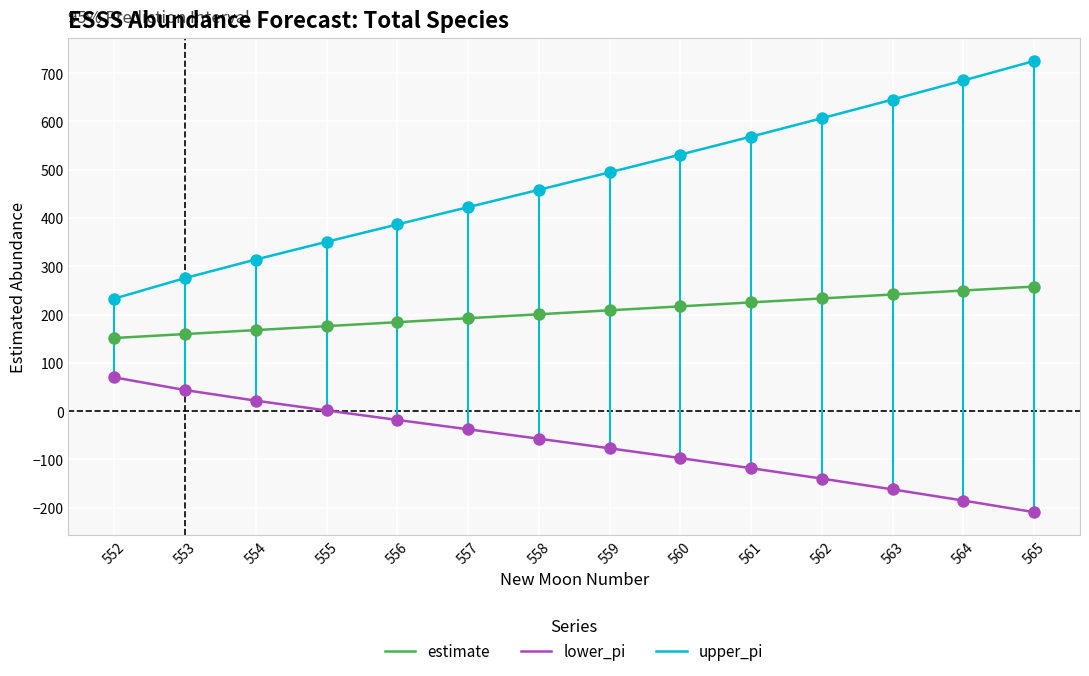

At how many categories does at least one series exceed 133?

14